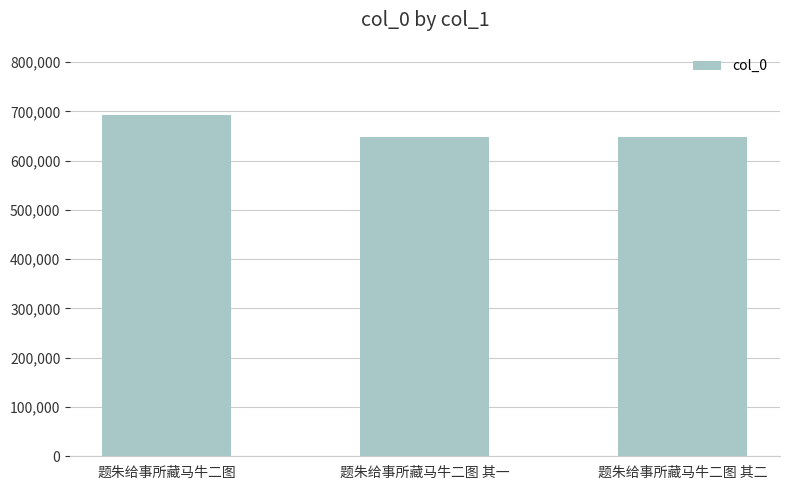

What is the difference between the maximum and minimum values?

44479